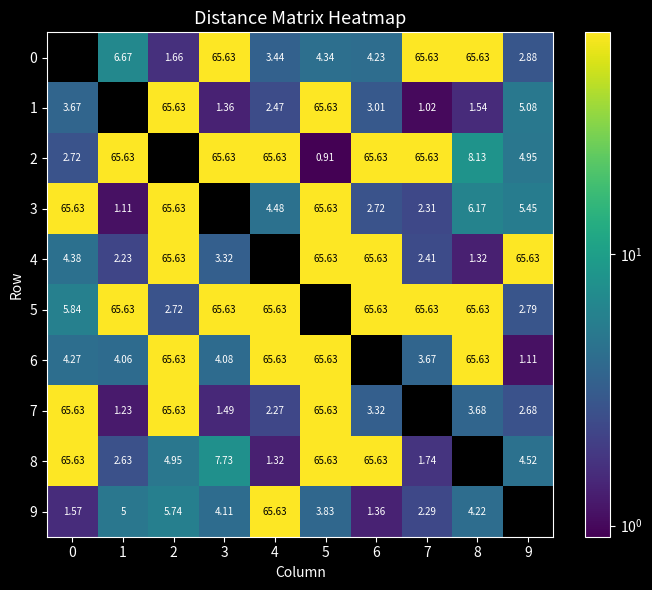

Is the value of 7 at 4 greater than the value of 0 at 9?

No